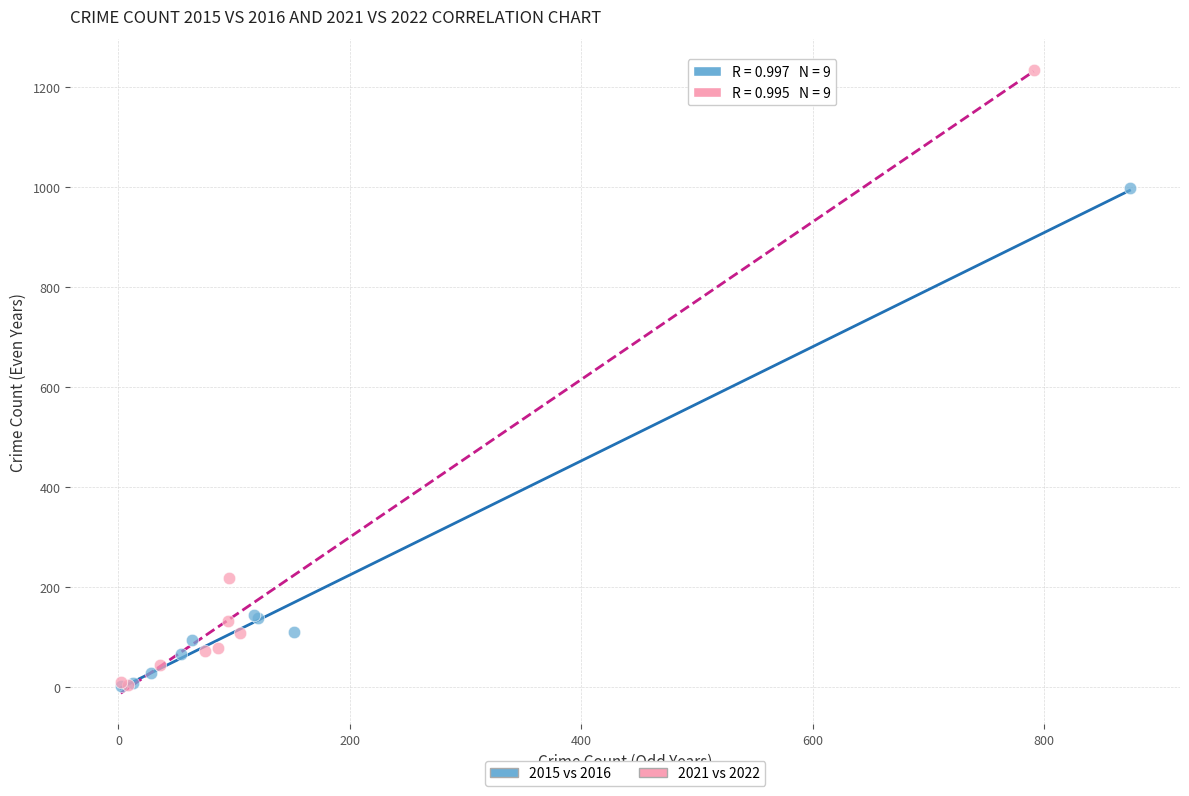

What are all the series names shown in the legend?

2015 vs 2016, 2021 vs 2022